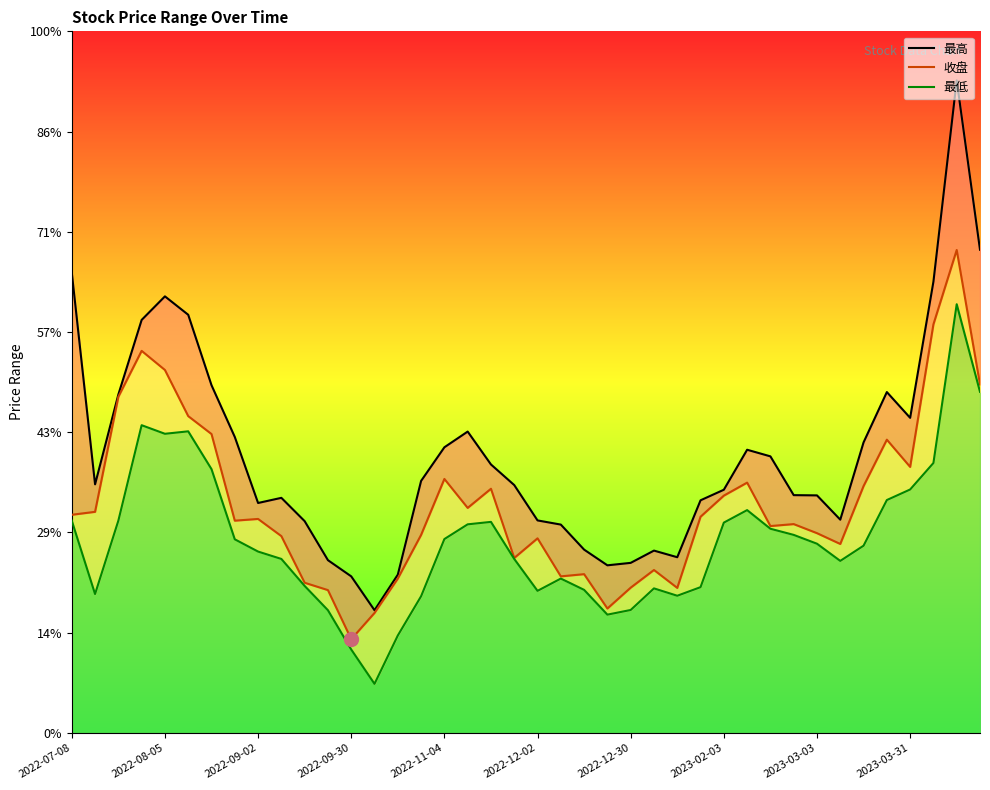

What is the smallest value displayed?

21.4